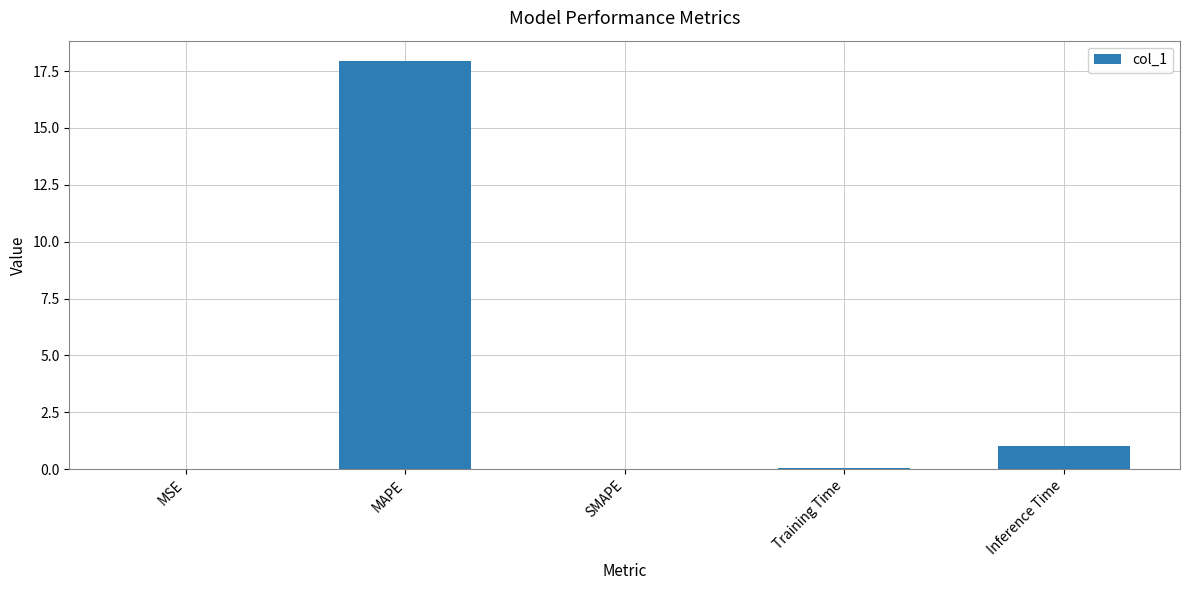

Are the bars horizontal?

No